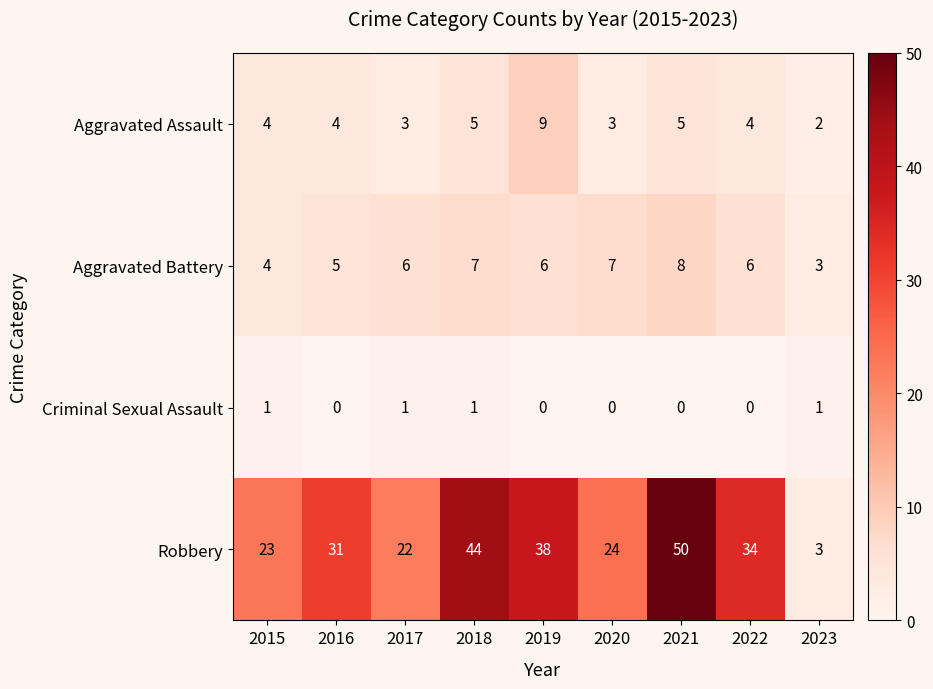

How many distinct data groups are displayed?

4